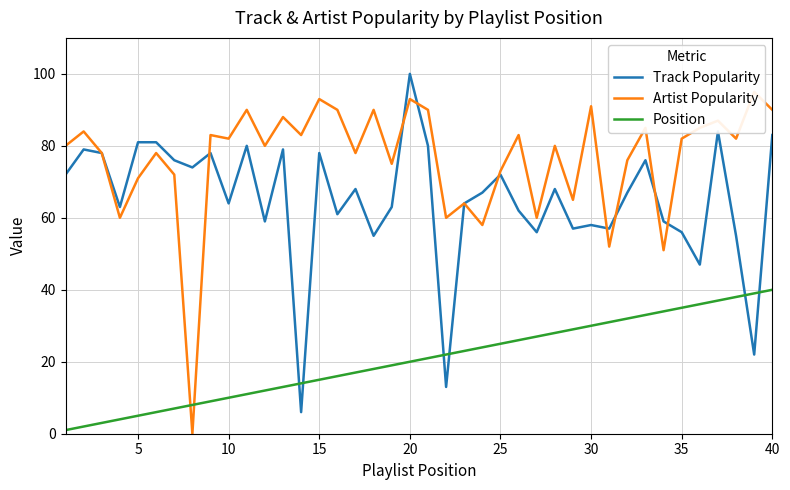

What is the value of the Track Popularity point at the 14th from the left?

6